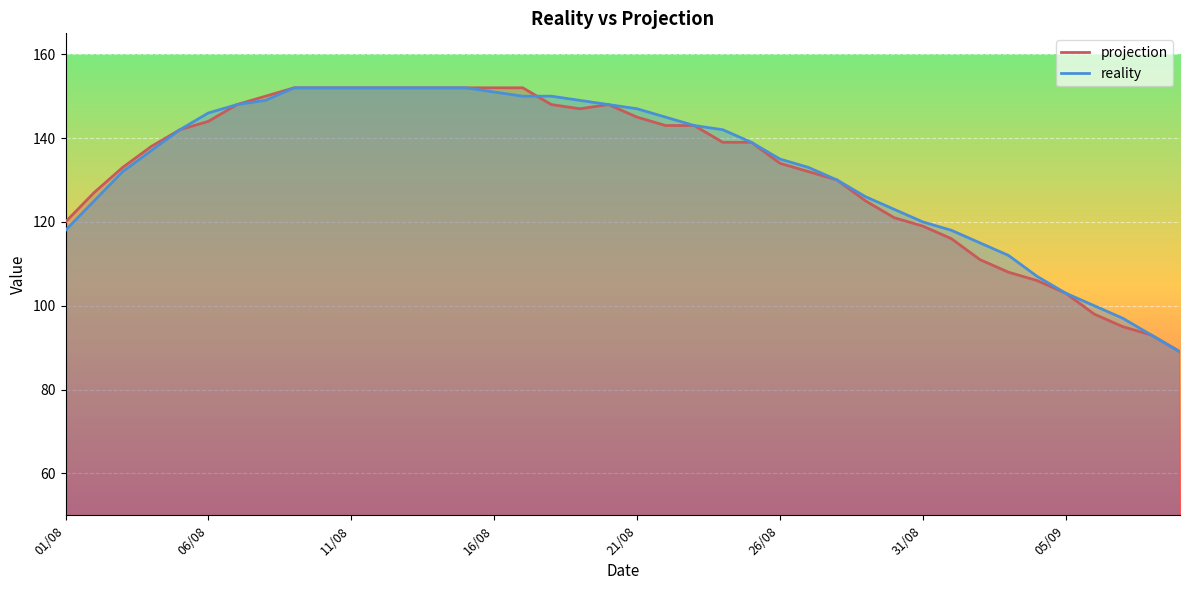

What is the approximate value of reality at 07/09?

97